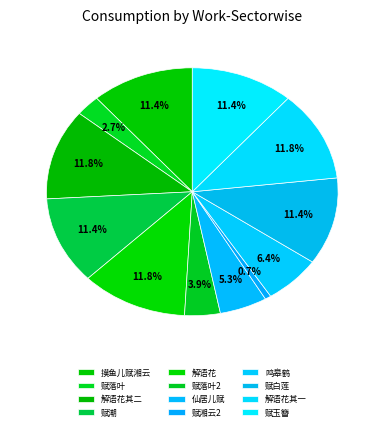

What is the smallest slice in the pie chart?

赋湘云2